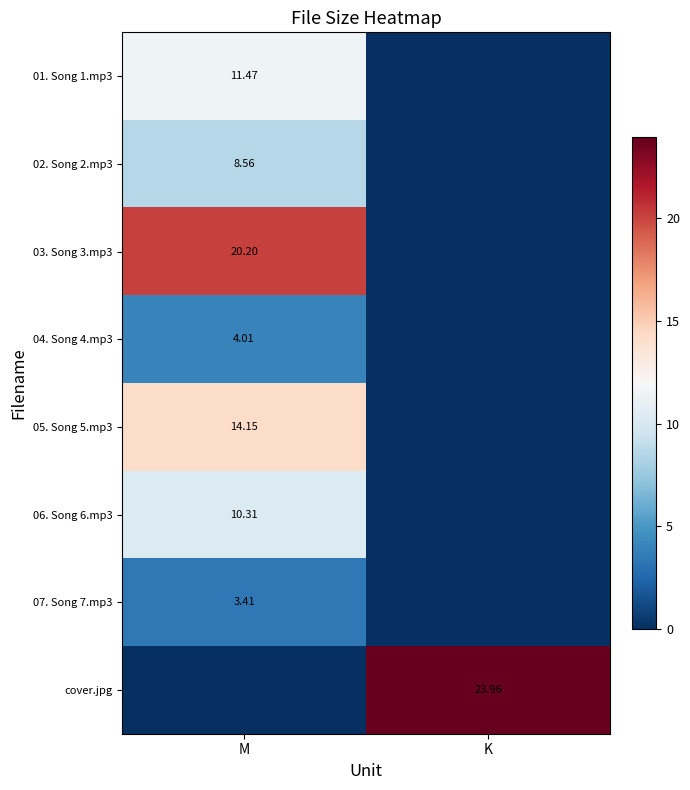

Is it true that 01. Song 1.mp3 equals 11.5 at M?

True